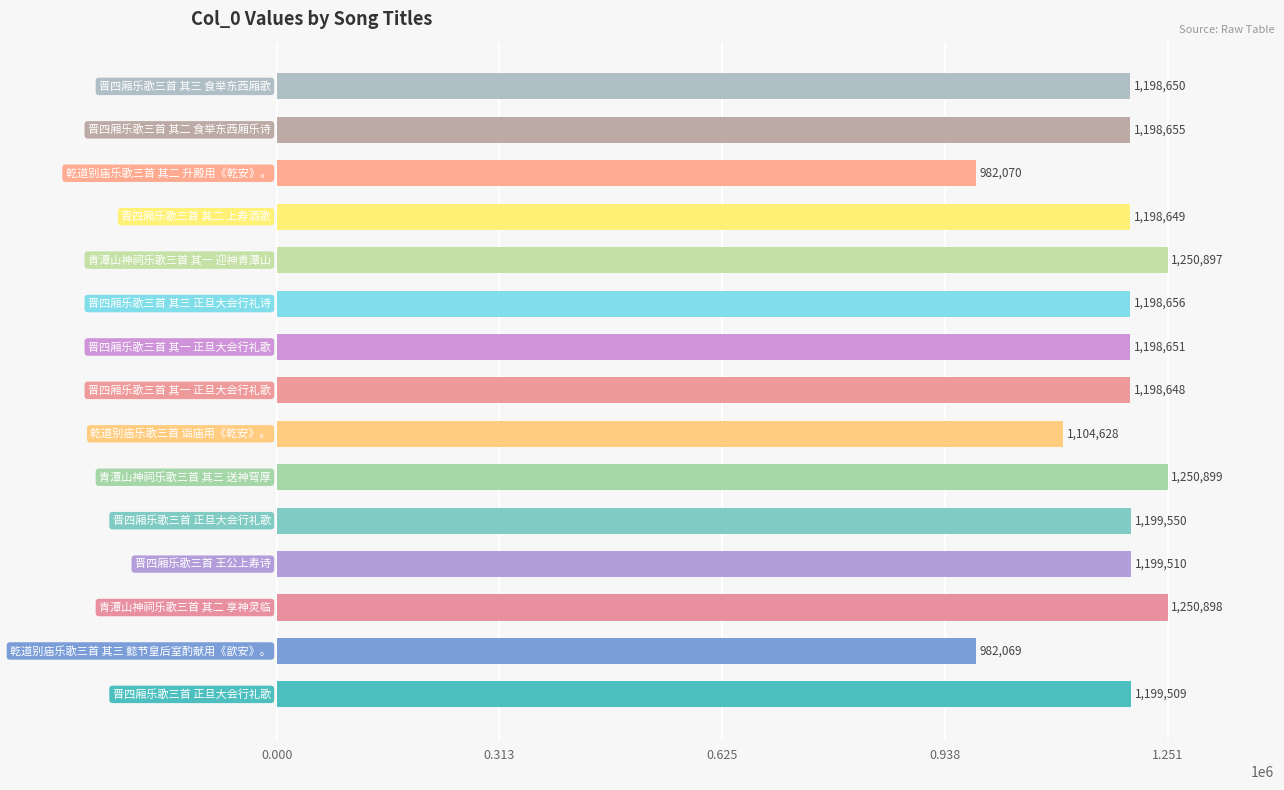

Reading bottom to top, list all the values displayed in this chart.

1199509	982069	1250898	1199510	1199550	1250899	1104628	1198648	1198651	1198656	1250897	1198649	982070	1198655	1198650